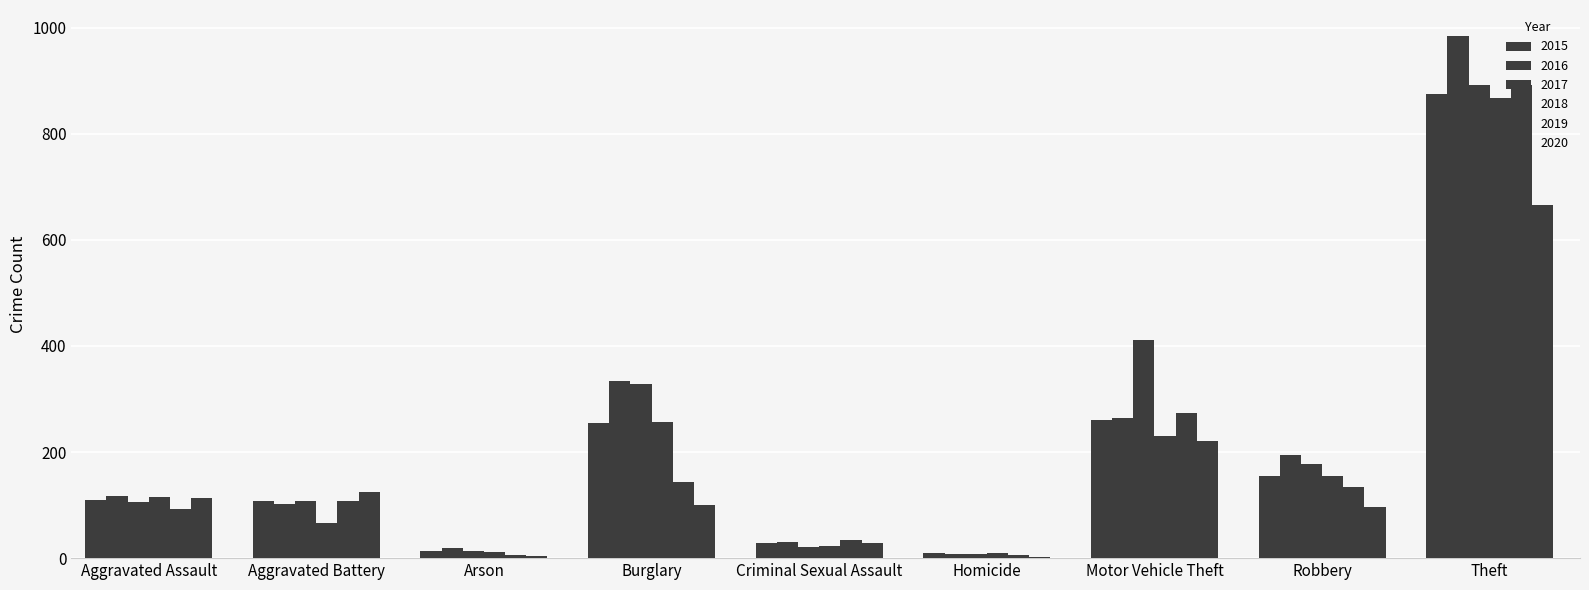

Does the chart contain stacked bars?

No